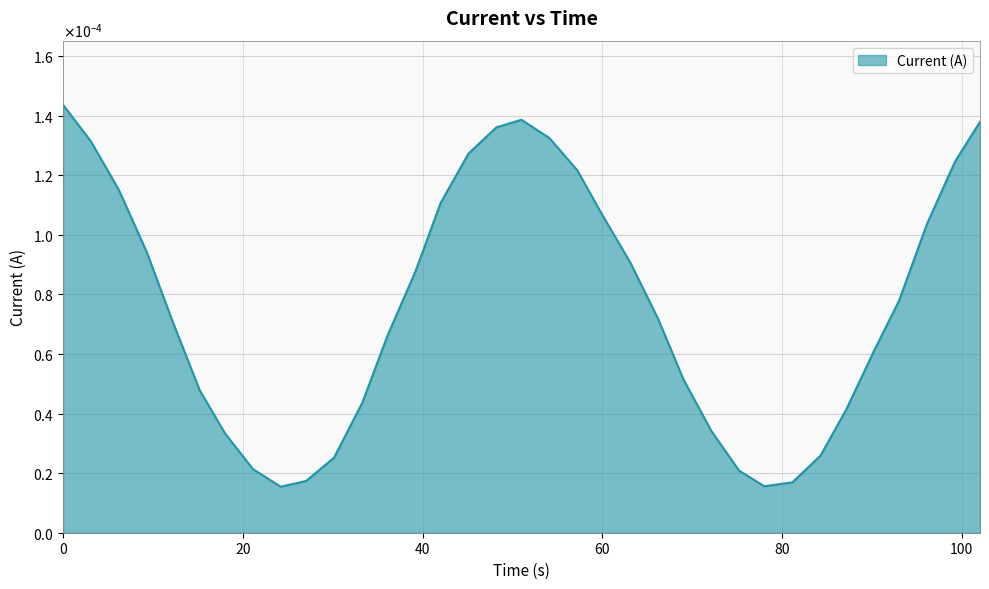

Does the chart have visible grid lines?

Yes